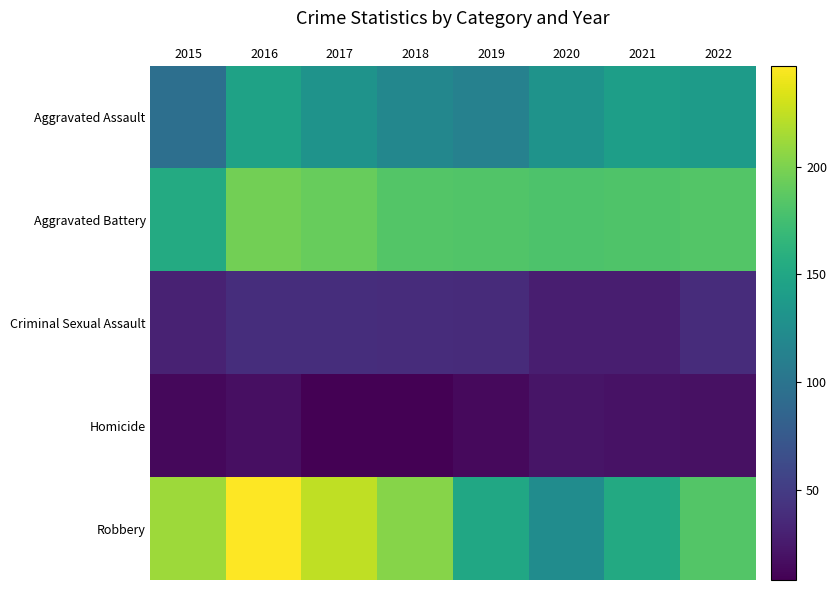

Rank the series by their maximum value, from highest to lowest.

Robbery, Aggravated Battery, Aggravated Assault, Criminal Sexual Assault, Homicide